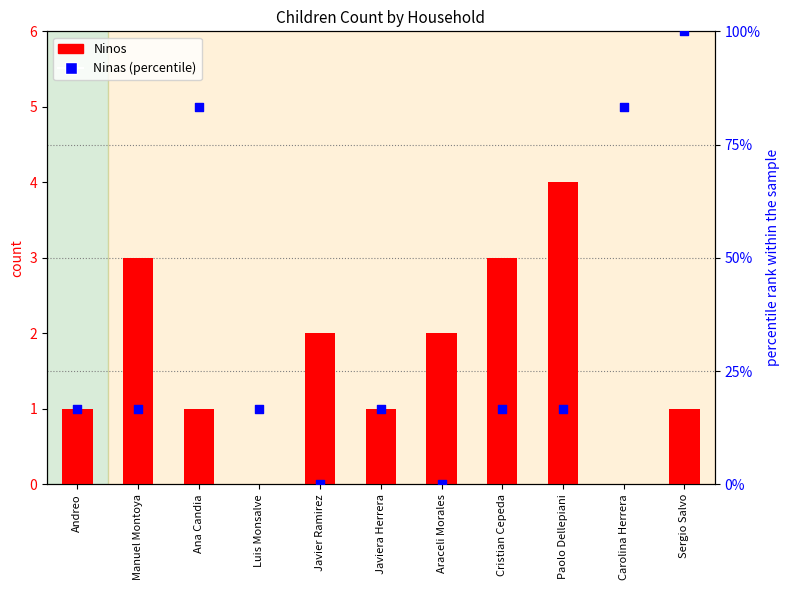

At which category is the sum across all series the highest?

Sergio Salvo